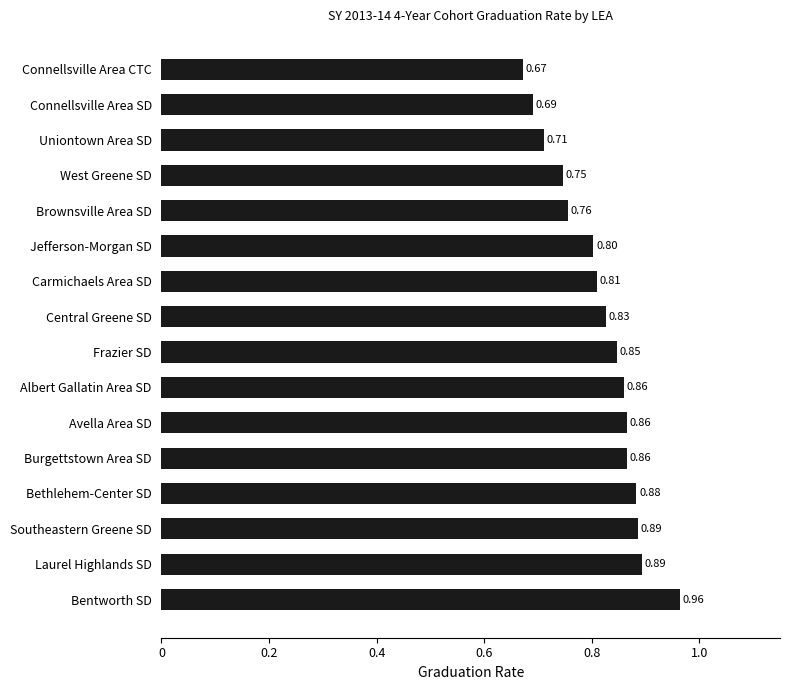

Count the values in the range 0 to 1.

16